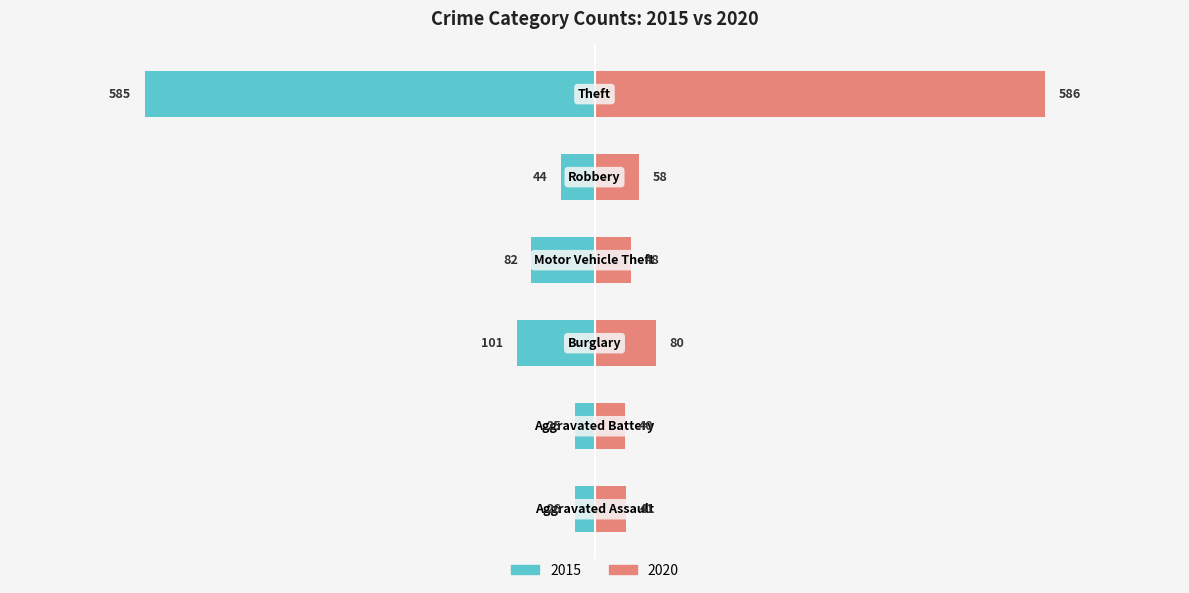

What is the sum of the 2020 values at Aggravated Battery and Burglary?

120